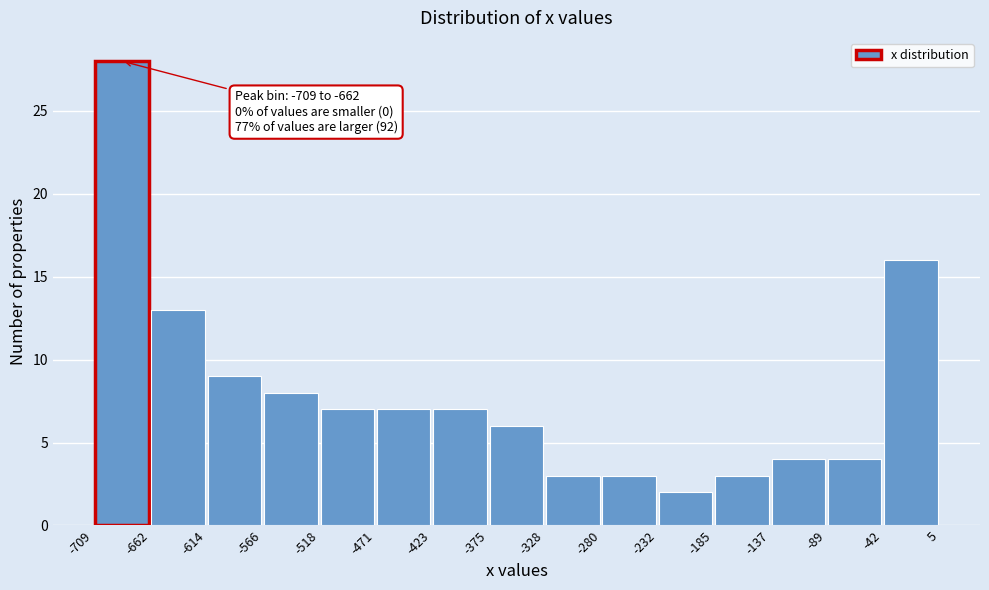

Over which range of the x-axis is the bar tallest?

-709 to -662